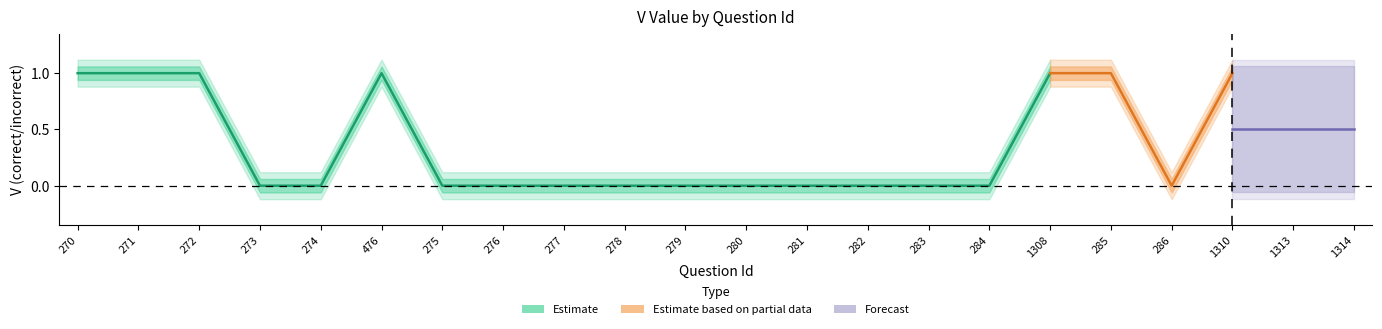

The value of V_lower at 272 is 1.3. True or false?

False